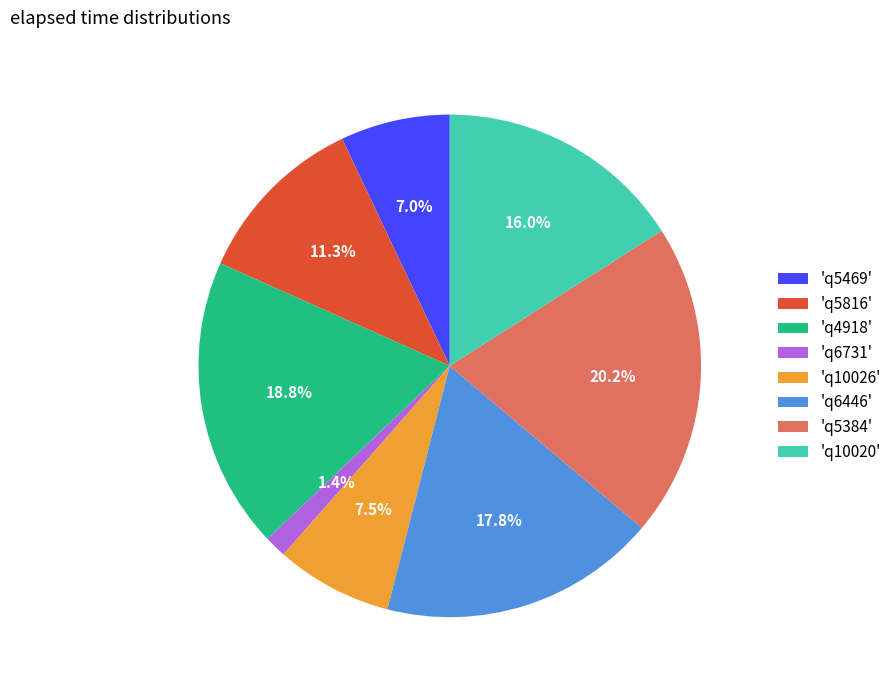

Between 'q4918' and 'q10026', which is larger?

'q4918'